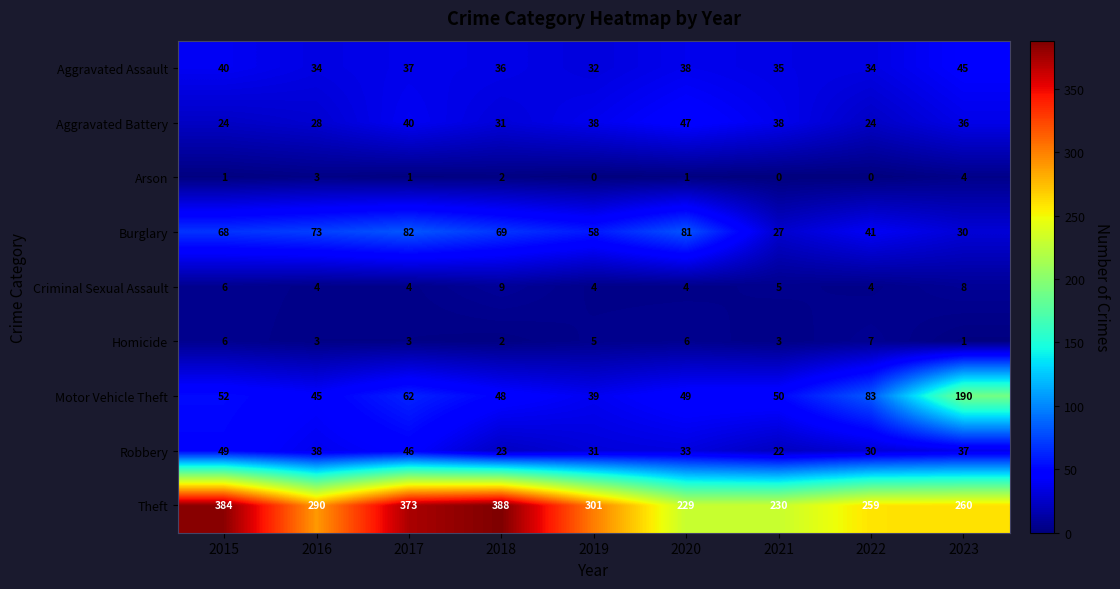

What is the maximum value shown in the chart?

388